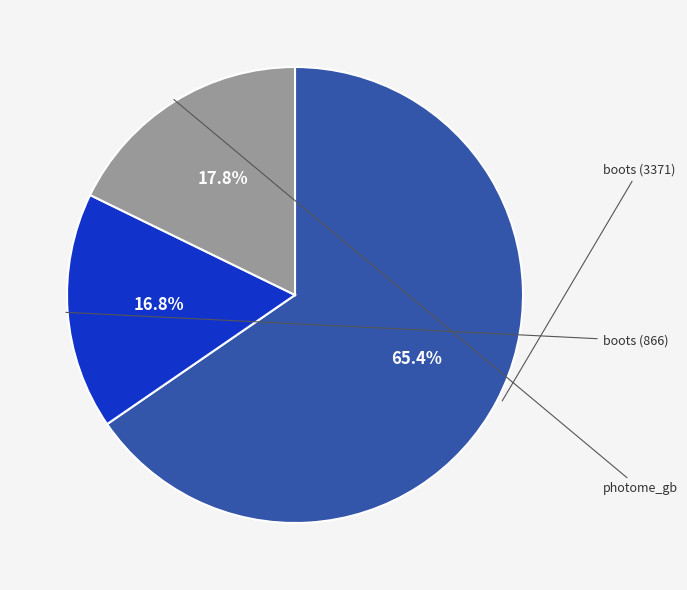

Is there any slice that represents more than half of the pie?

Yes